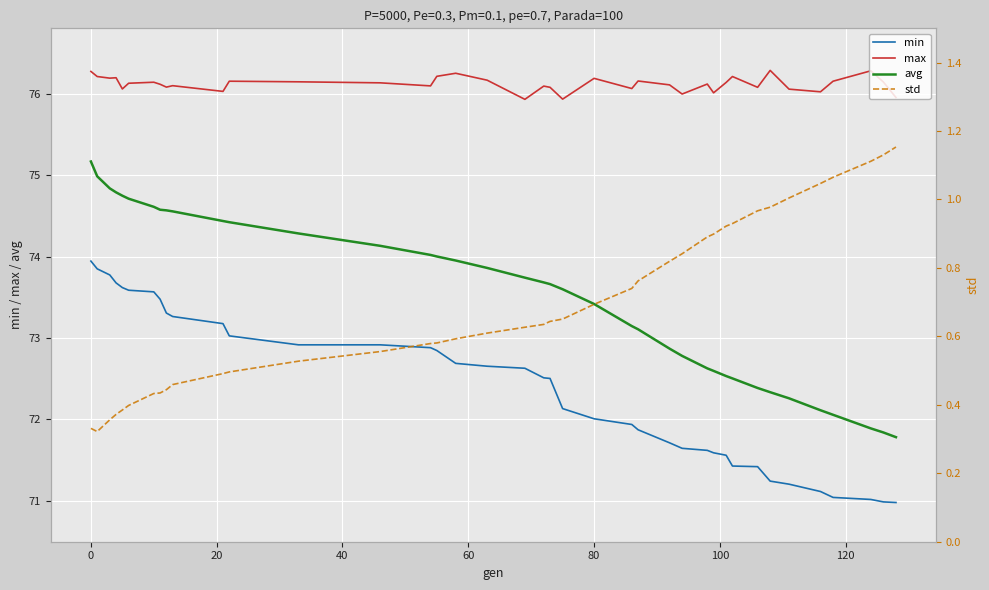

True or false: max and avg intersect in this chart.

False